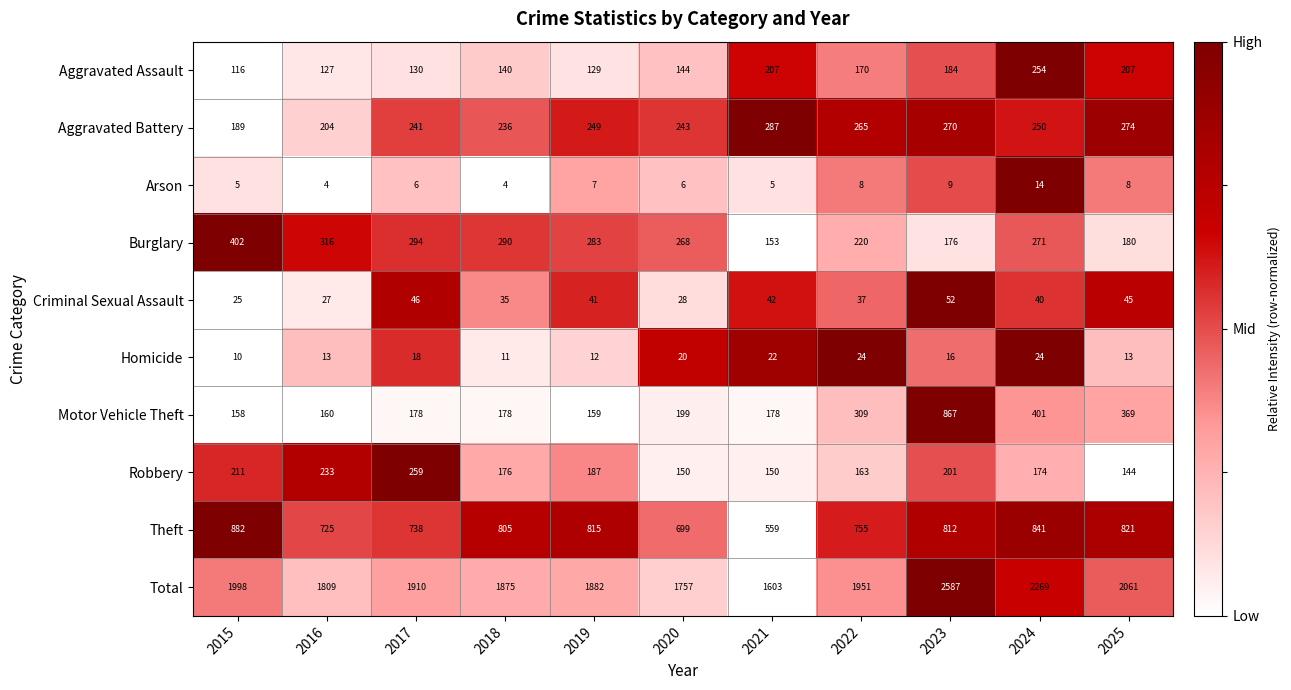

What value does the Motor Vehicle Theft series have at 2016?

160